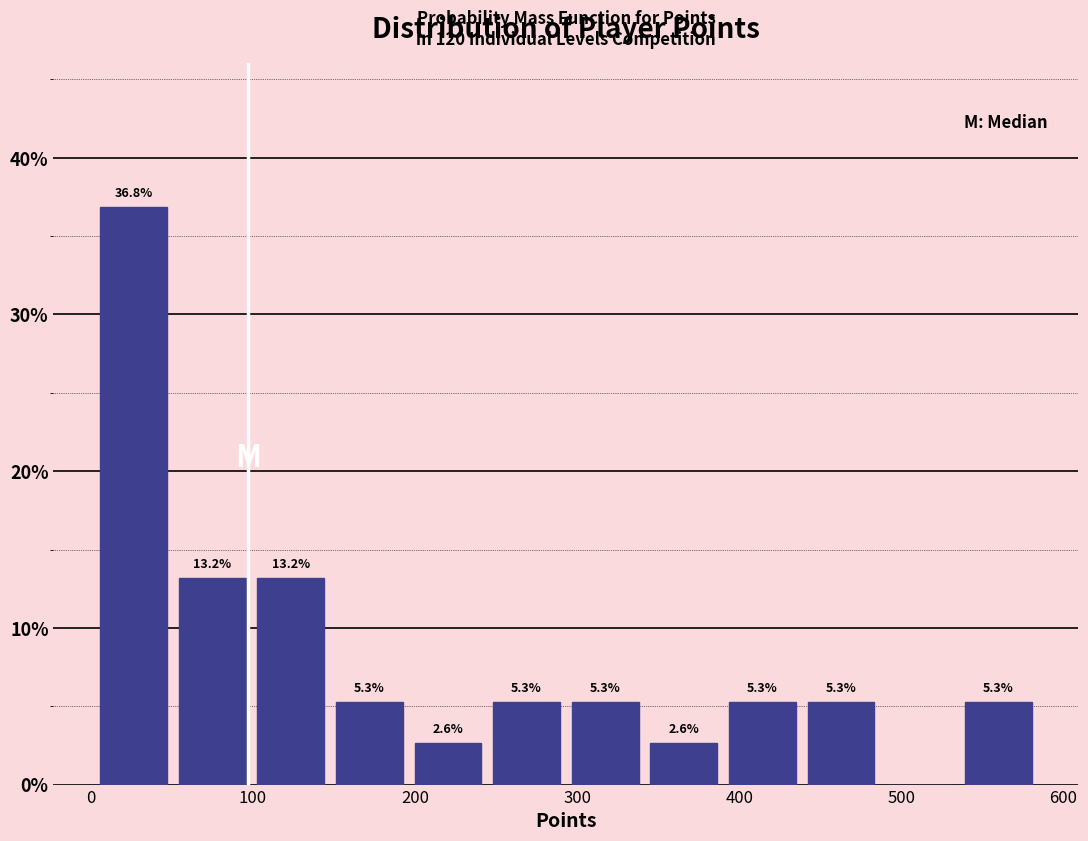

Which range on the x-axis has the tallest bar?

0 to 50